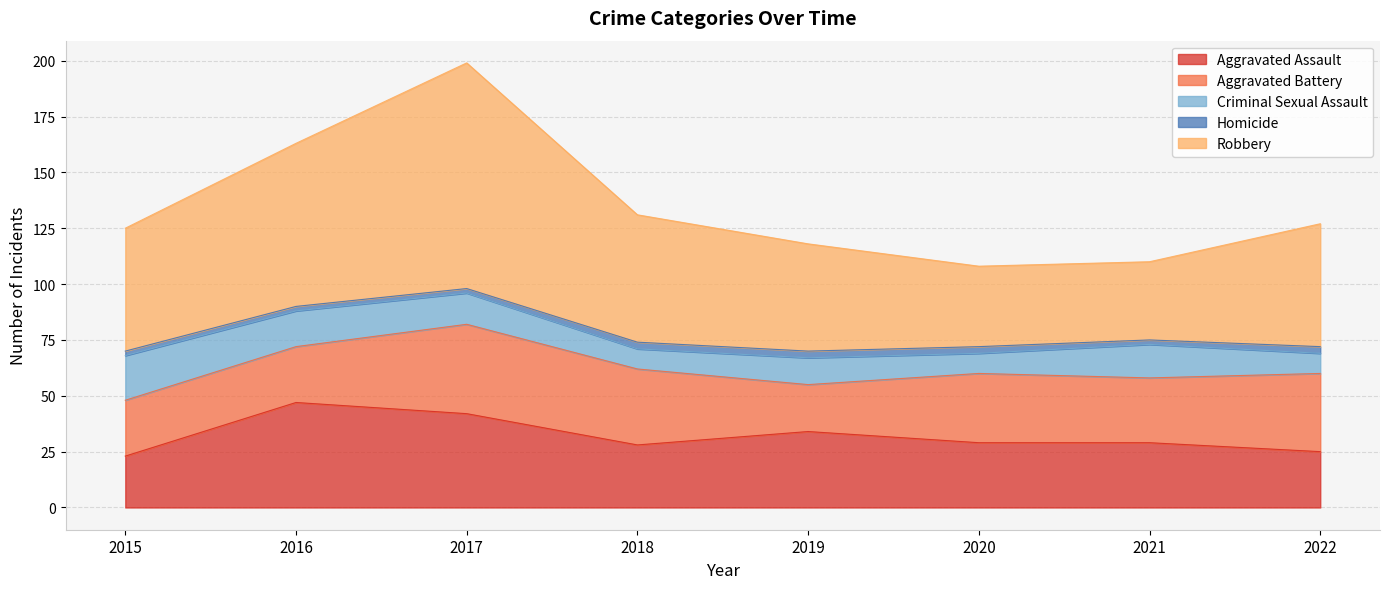

Is the value of Criminal Sexual Assault at 2016 greater than the value of Homicide at 2019?

Yes